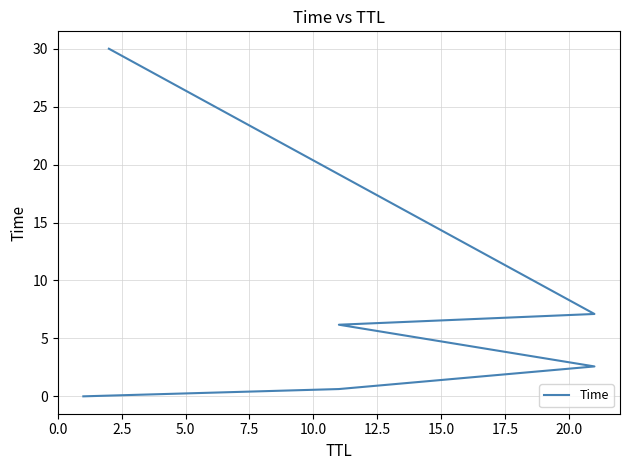

Is this an area chart (filled region under the line)?

No